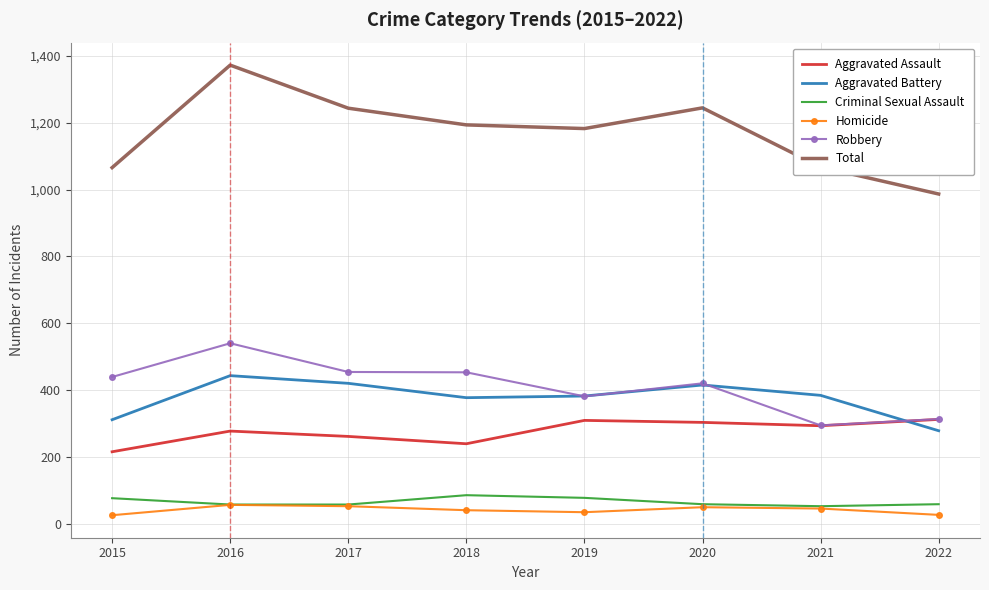

Between 2016 and 2022, which series saw the biggest shift?

Total